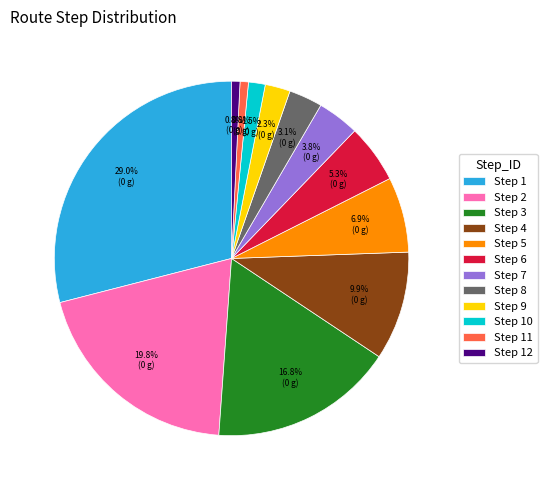

Does any single category account for the majority?

No